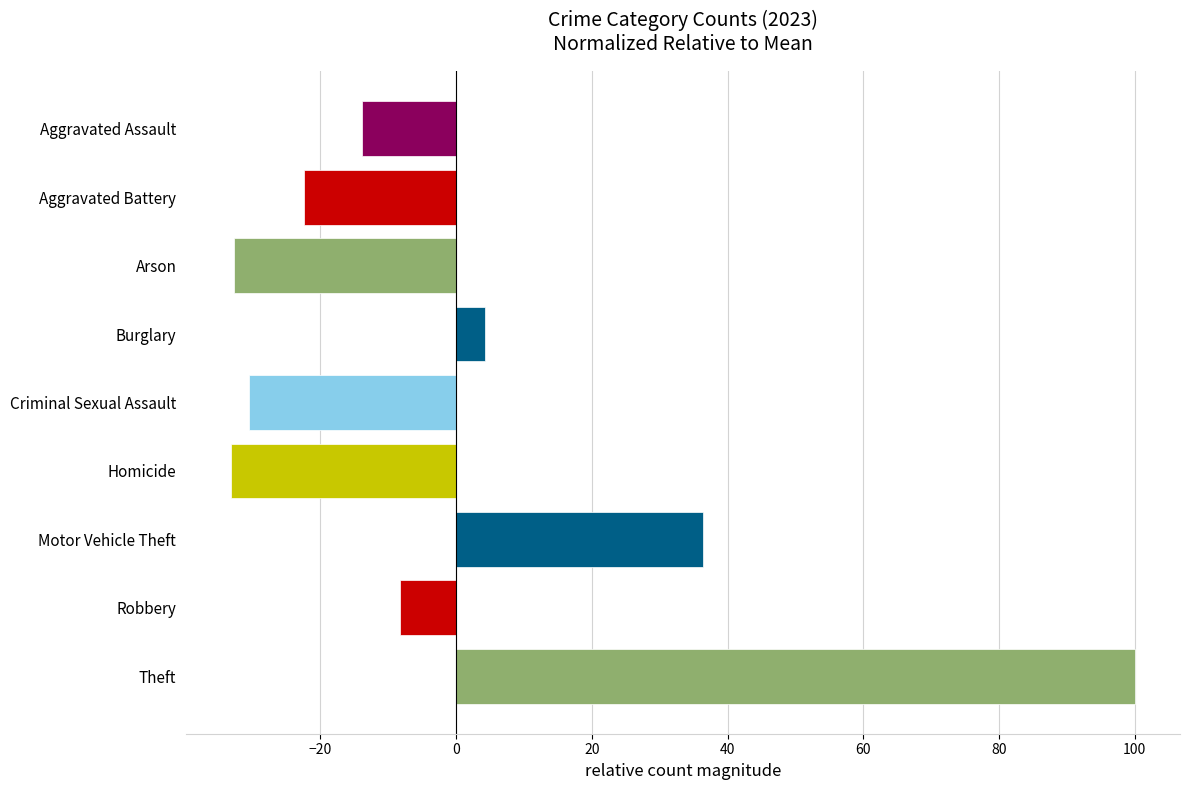

What is the label of the 3rd bar from the top?

Arson